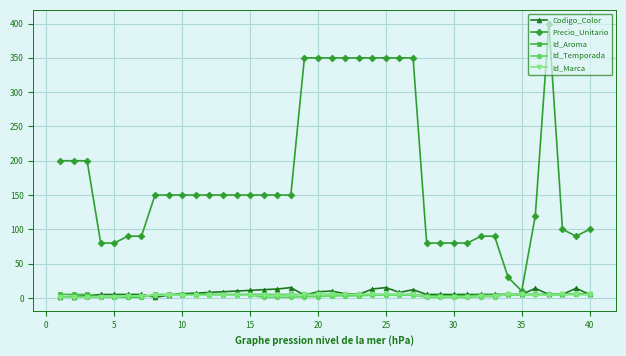

True or false: Codigo_Color has more than 2 interior local peaks.

True